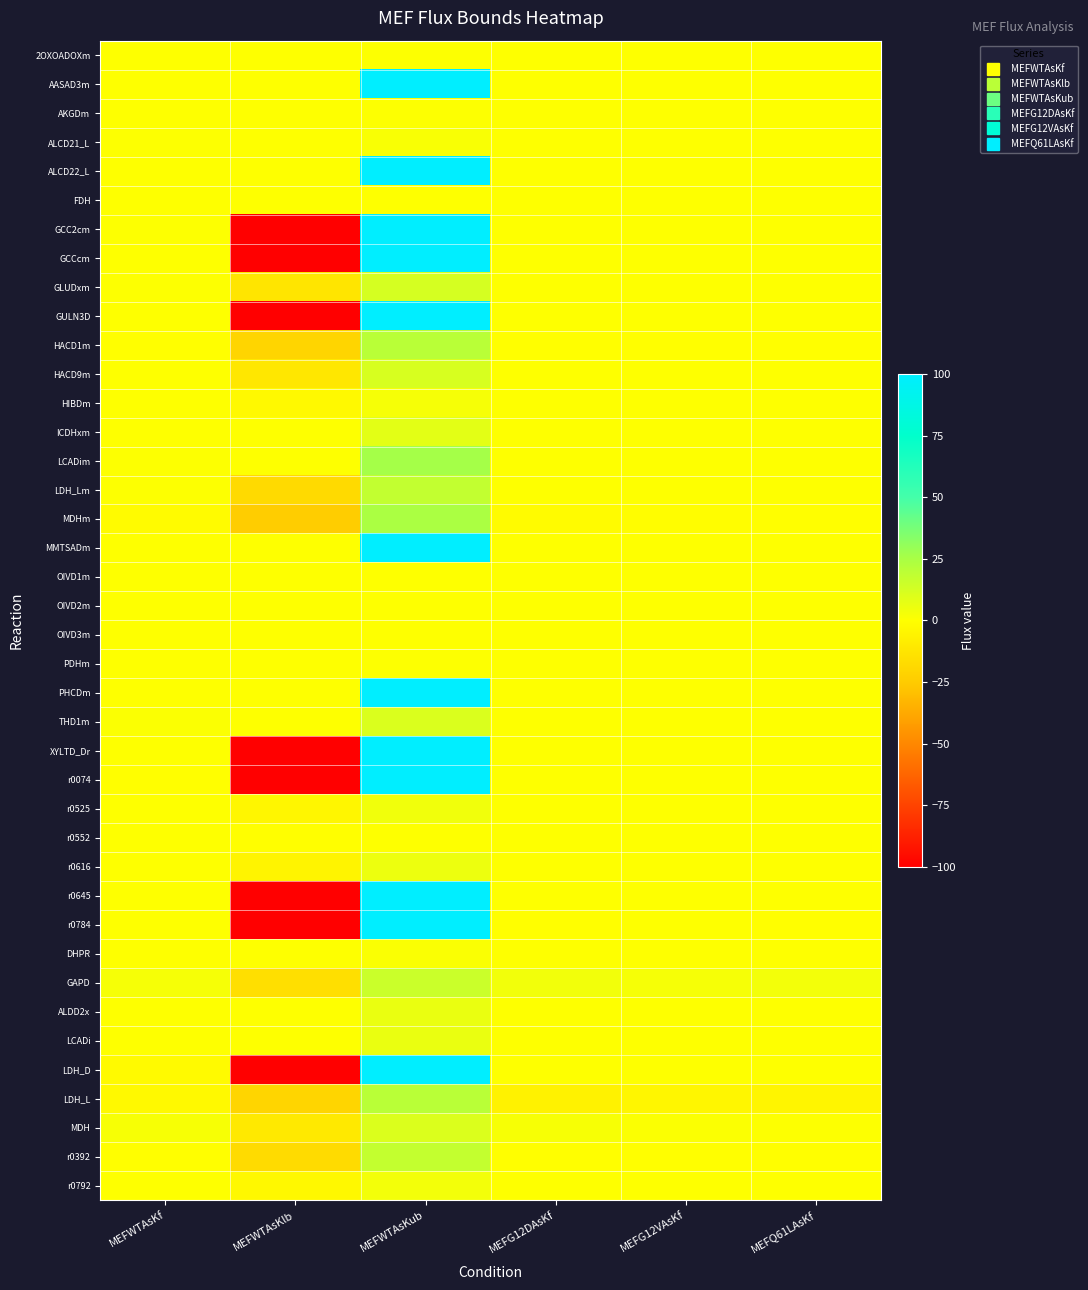

List the series in order of their peak value, lowest first.

FDH, r0552, OIVD1m, OIVD2m, OIVD3m, 2OXOADOXm, AKGDm, PDHm, DHPR, ALCD21_L, HIBDm, r0792, r0525, r0616, ALDD2x, LCADi, ICDHxm, MDH, THD1m, HACD9m, GLUDxm, GAPD, r0392, LDH_Lm, LDH_L, HACD1m, MDHm, LCADim, AASAD3m, ALCD22_L, GCC2cm, GCCcm, GULN3D, MMTSADm, PHCDm, XYLTD_Dr, r0074, r0645, r0784, LDH_D